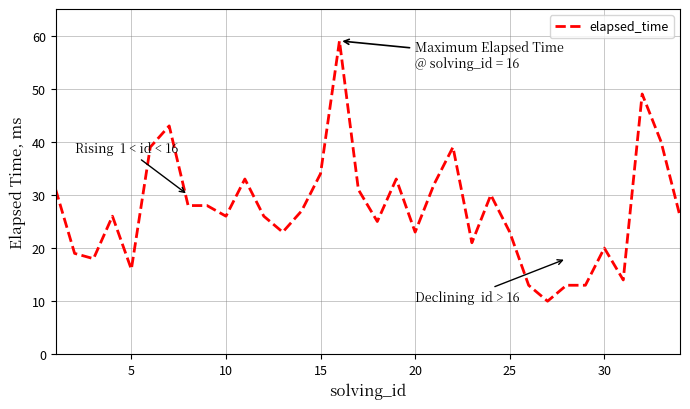

What is the smallest value displayed?

10